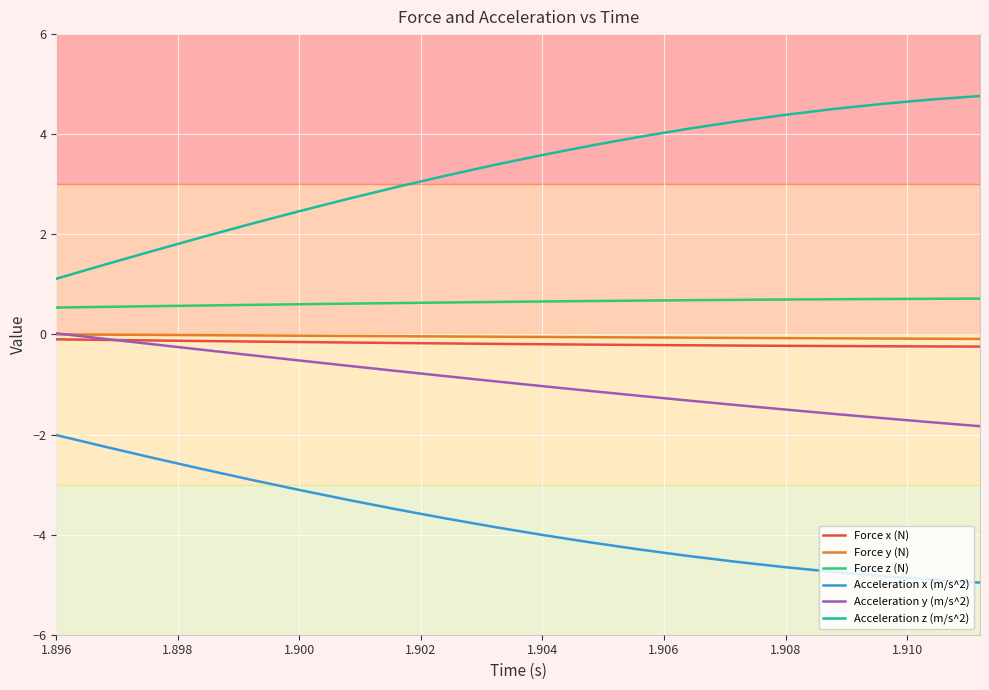

What is the greatest value displayed?

4.8